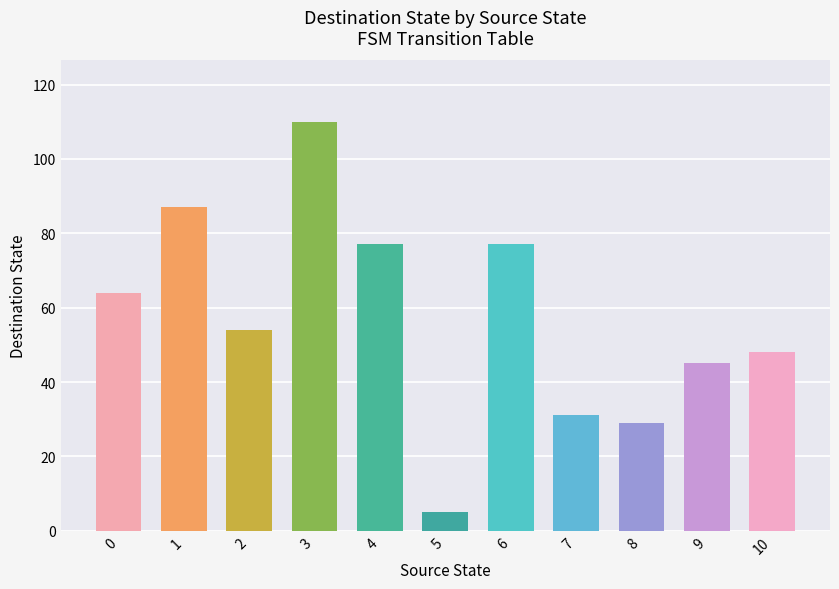

How many series are shown in this chart?

1